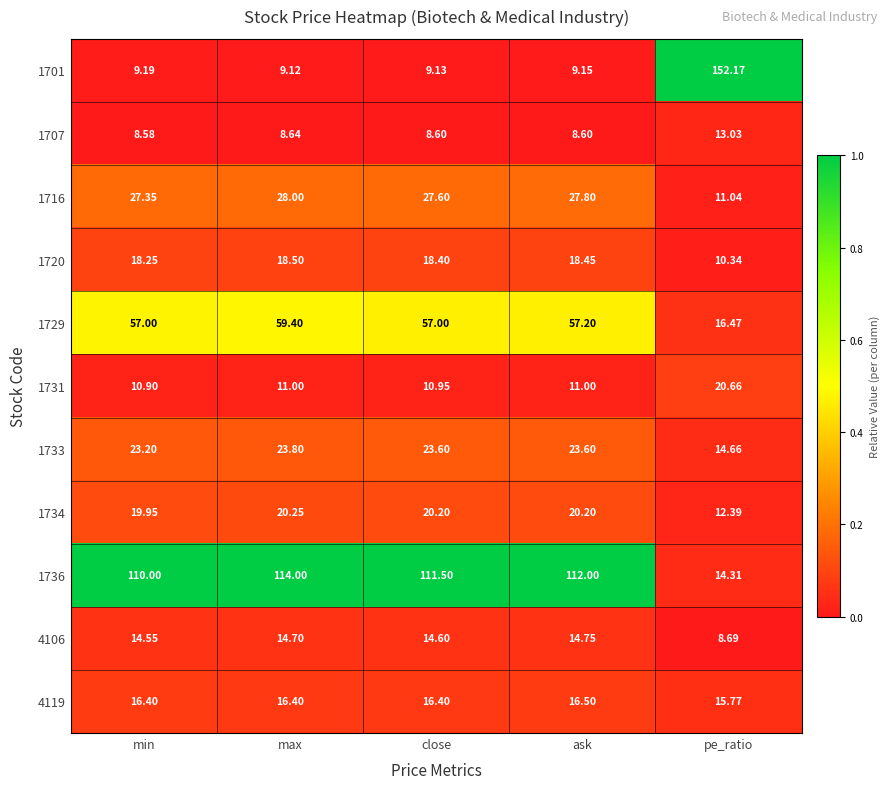

At which category is the sum across all series the highest?

max